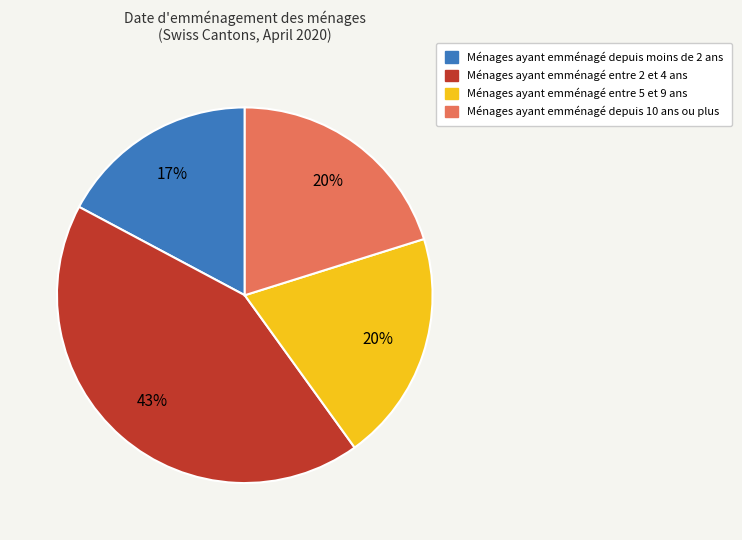

To the nearest percent, what is the average slice percentage?

25%